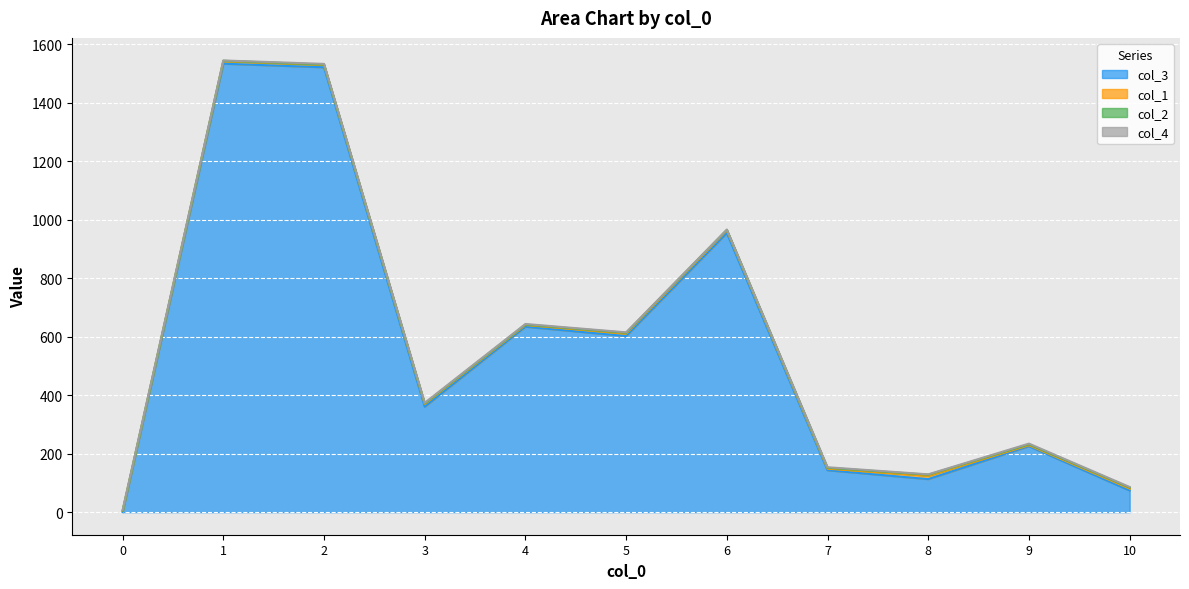

Rank the series at 8 from lowest to highest value.

col_3, col_4, col_2, col_1